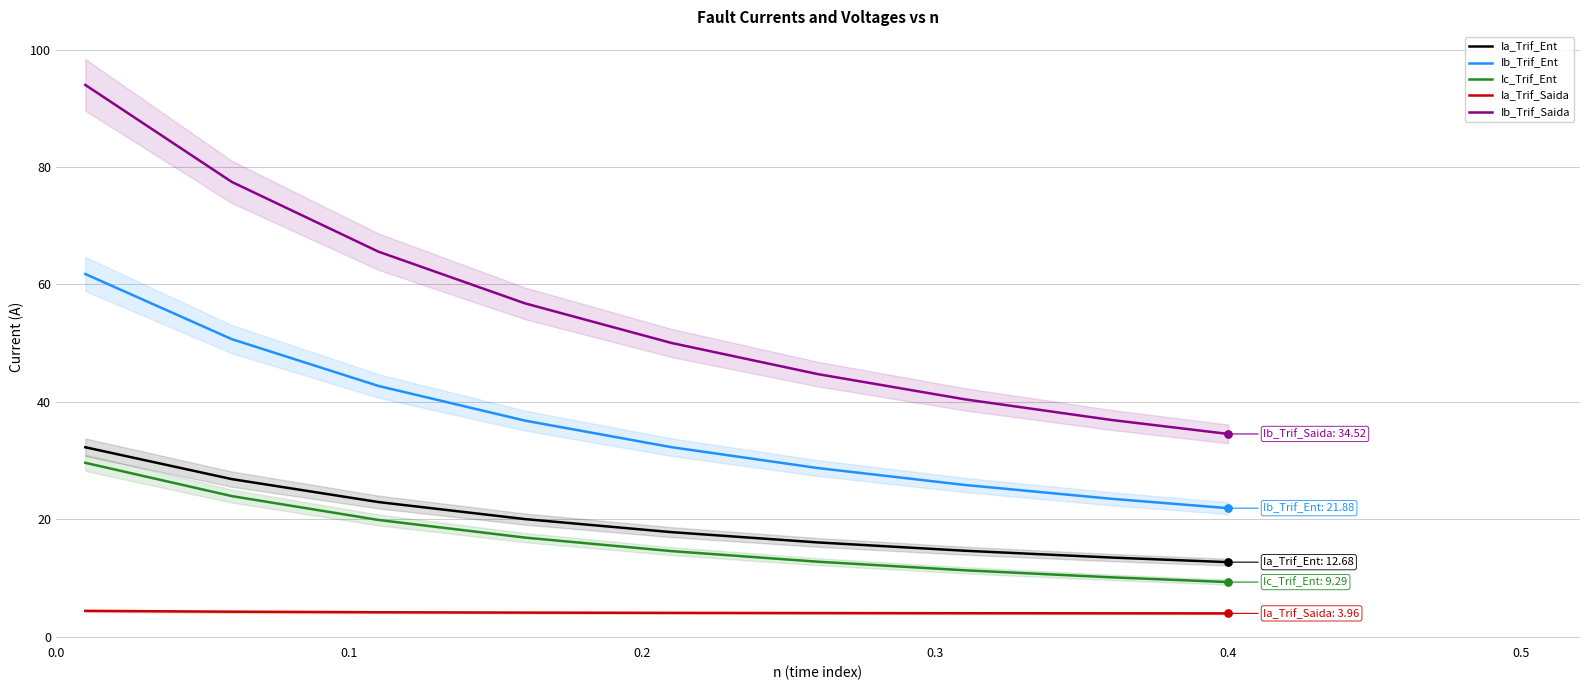

Which series has the largest Y range (max minus min)?

Ib_Trif_Saida